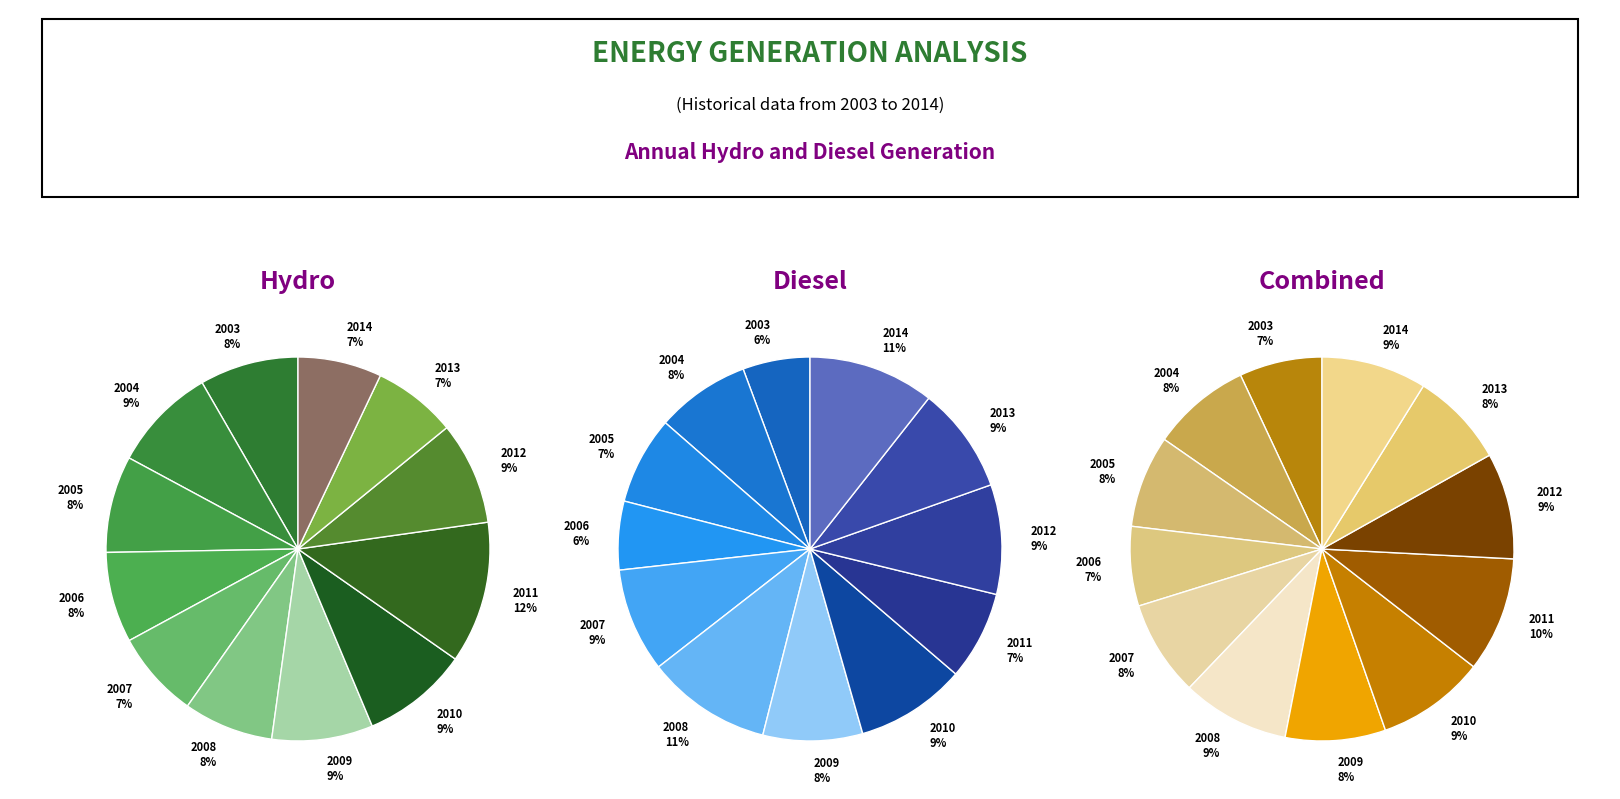

Which slice is the largest?

2011